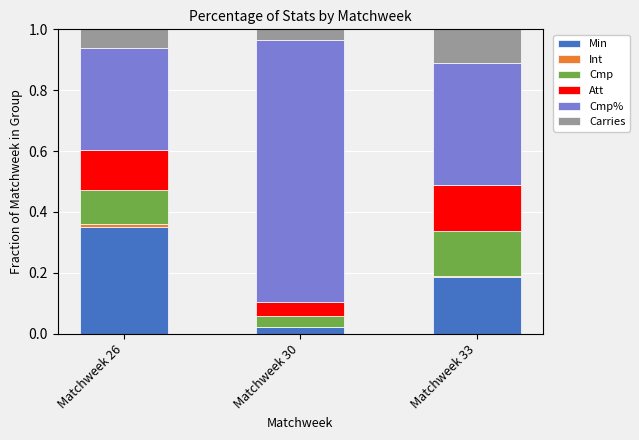

What is the total value across all series at Matchweek 30?

1.0